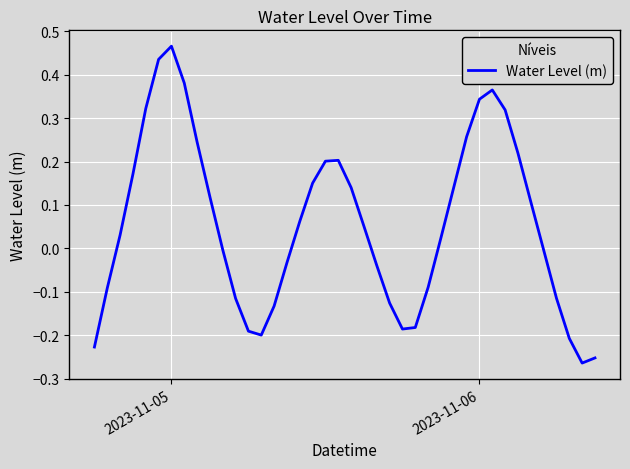

How many lines are shown in the chart?

1